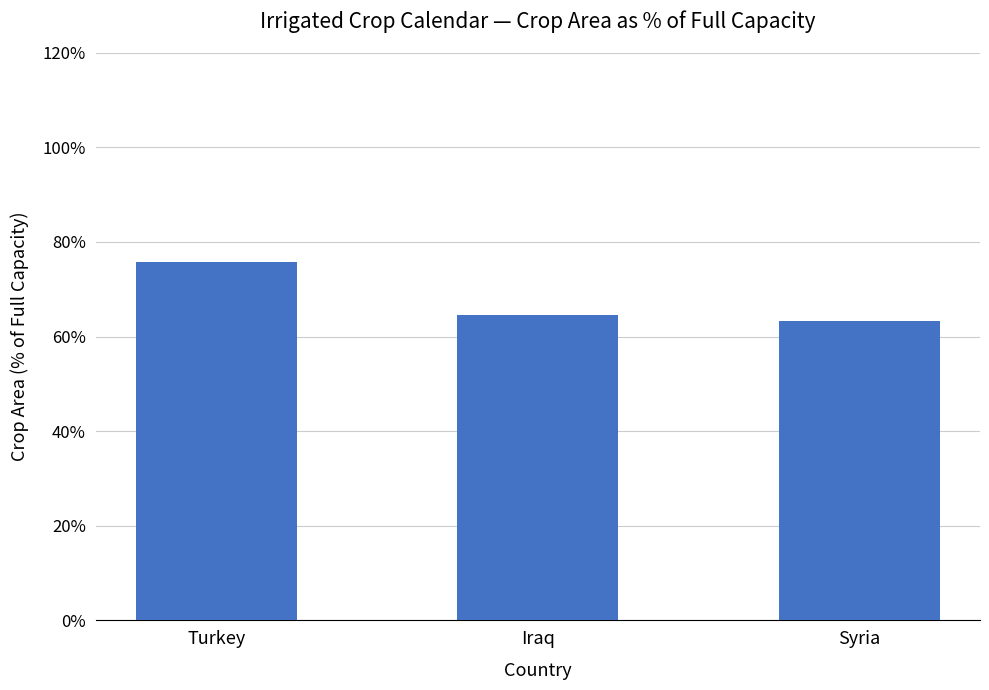

Rank the categories by value from lowest to highest.

Syria, Iraq, Turkey